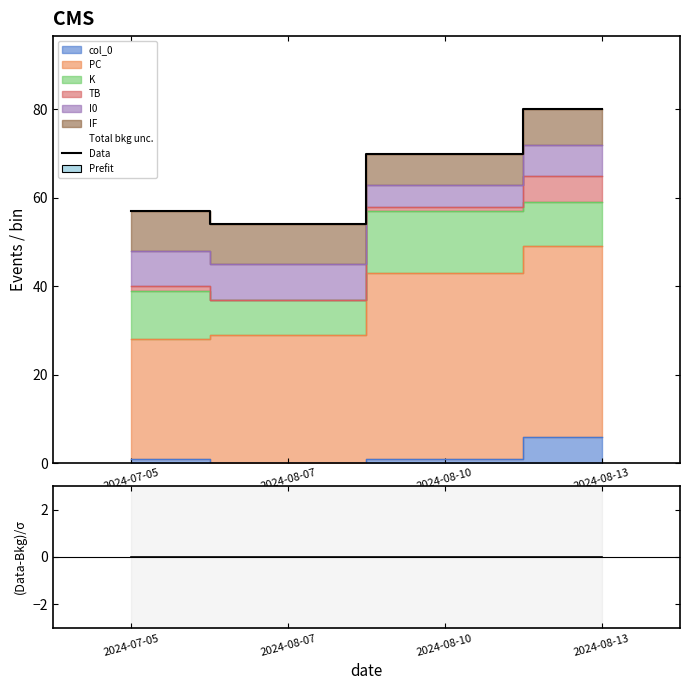

How many lines are shown in the chart?

2